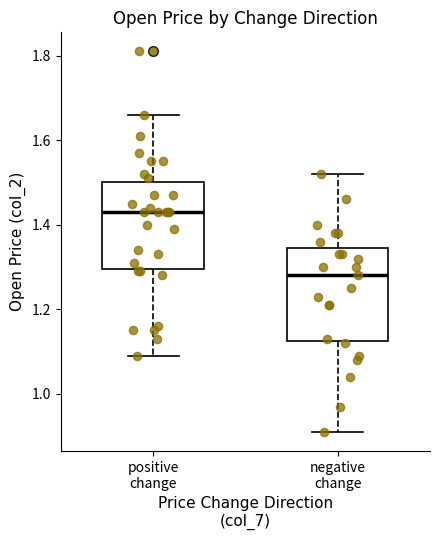

Where does the lower whisker of the box for positive change end on the y-axis? The values are not printed on the chart, so give them approximately, as read against the axis.

1.10